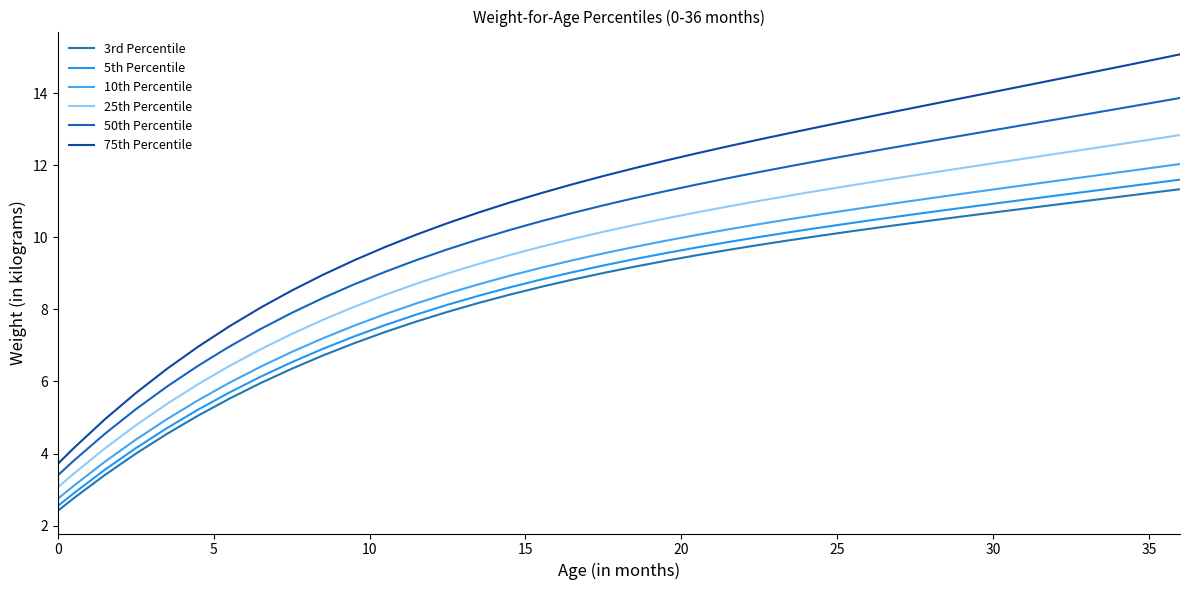

Does the chart display data point markers on the line(s)?

No